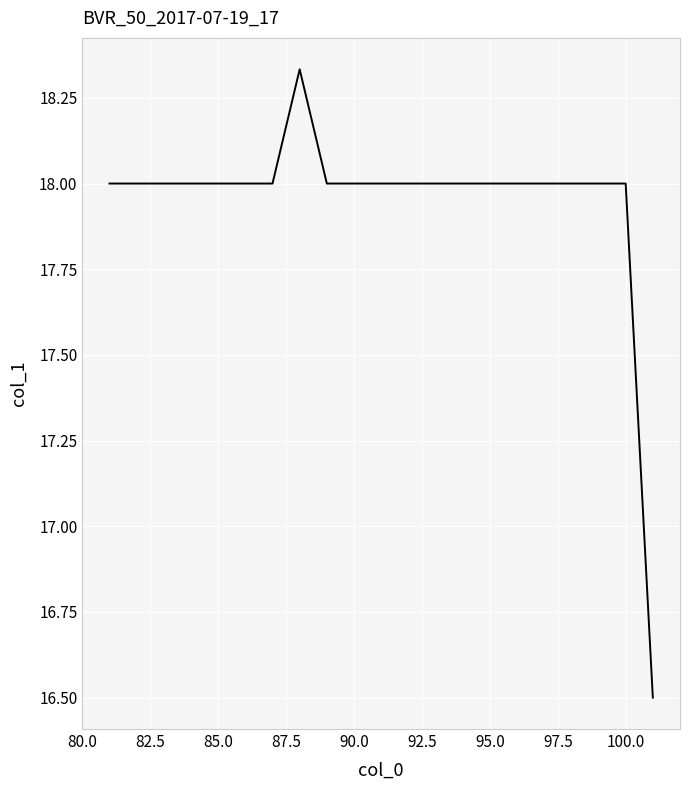

What is the difference between the maximum and minimum values?

1.8